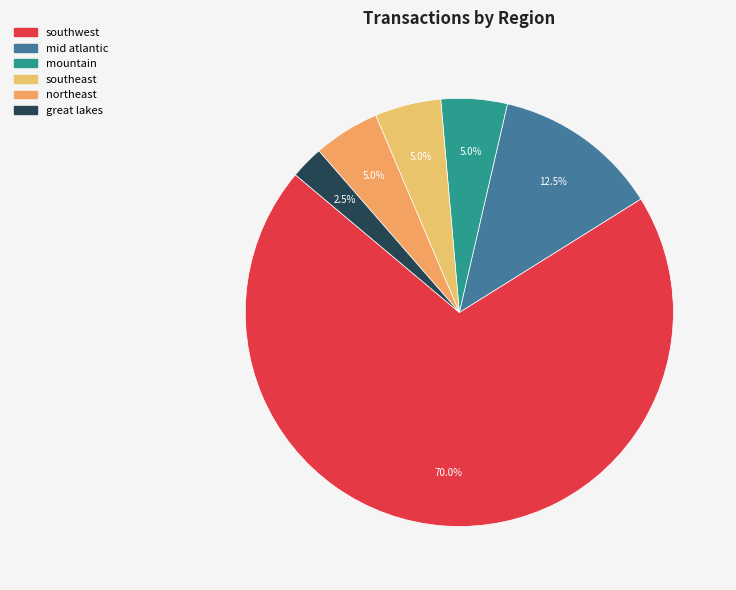

What is the ratio of the value at southeast to the value at mid atlantic?

0.4